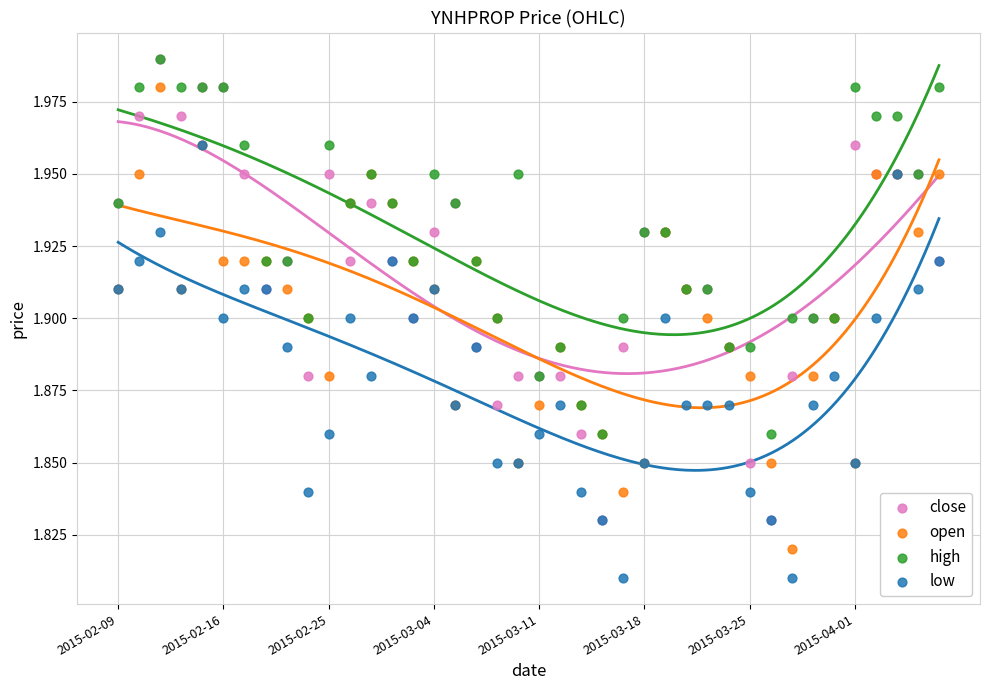

What are all the series names shown in the legend?

close, open, high, low